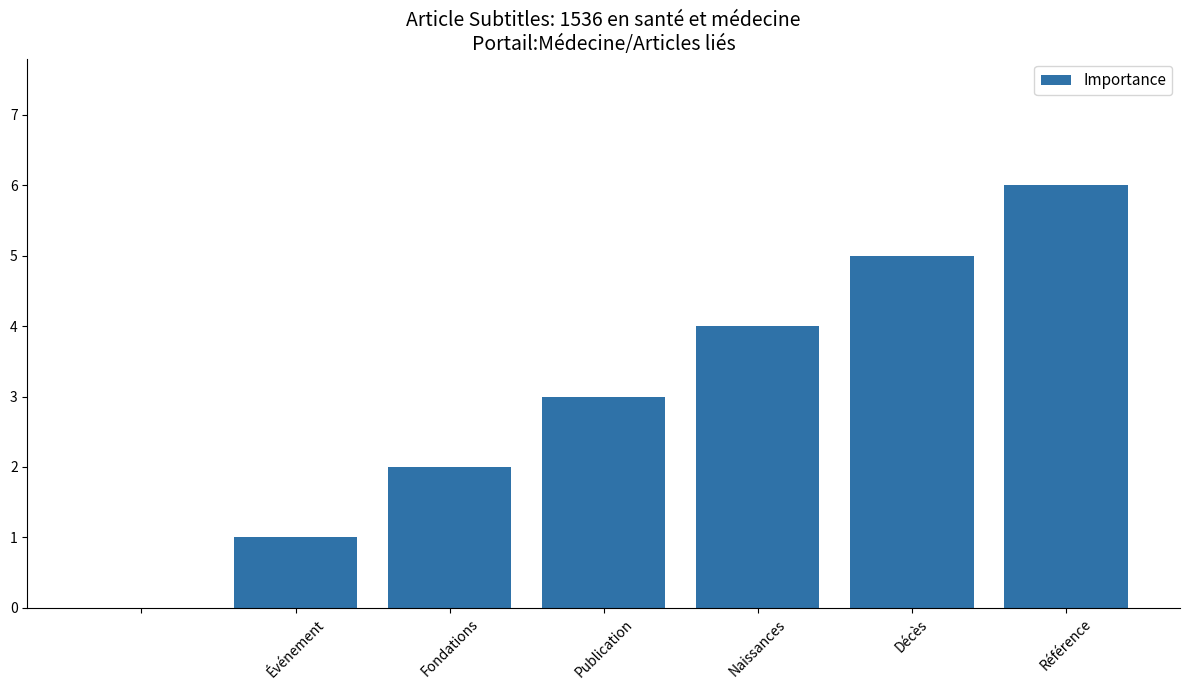

What is the greatest value displayed?

6